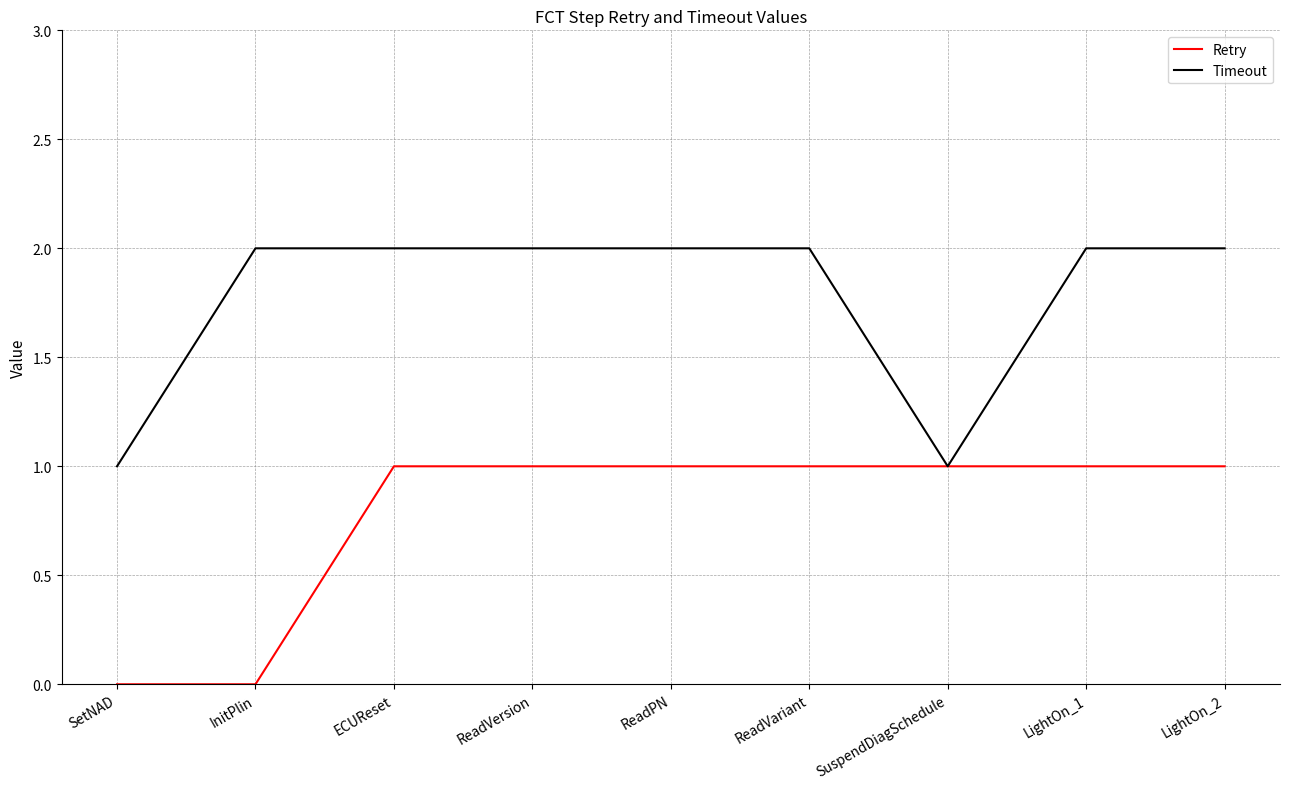

What is the difference between the maximum and minimum values in the Timeout series?

1